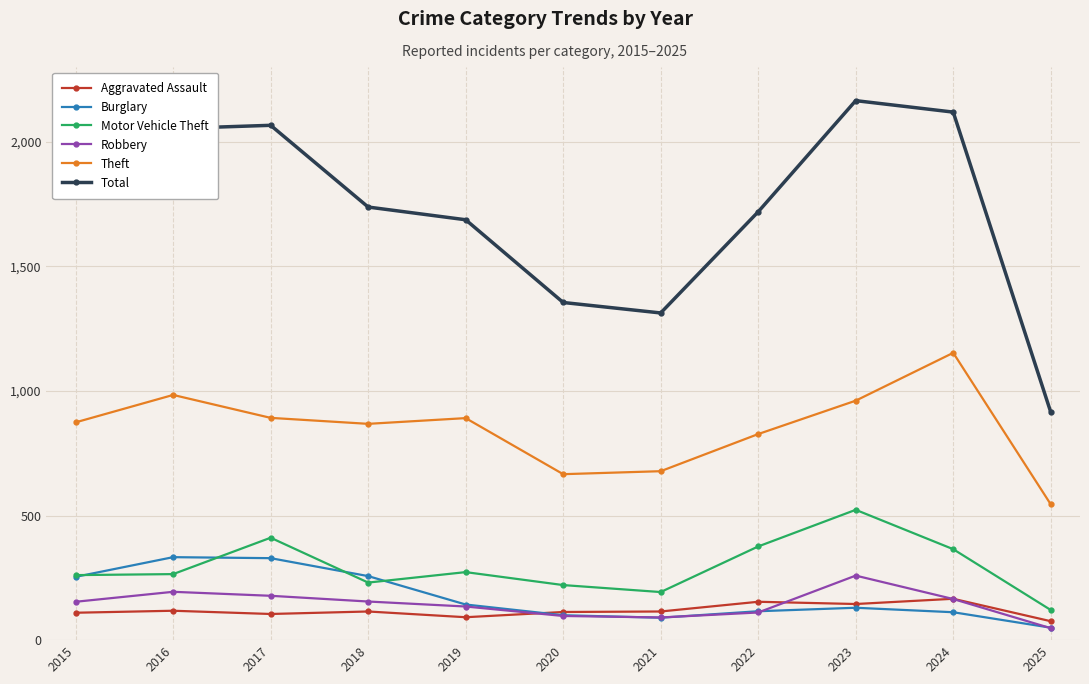

Is the value of Motor Vehicle Theft at 2023 greater than the value of Burglary at 2015?

Yes